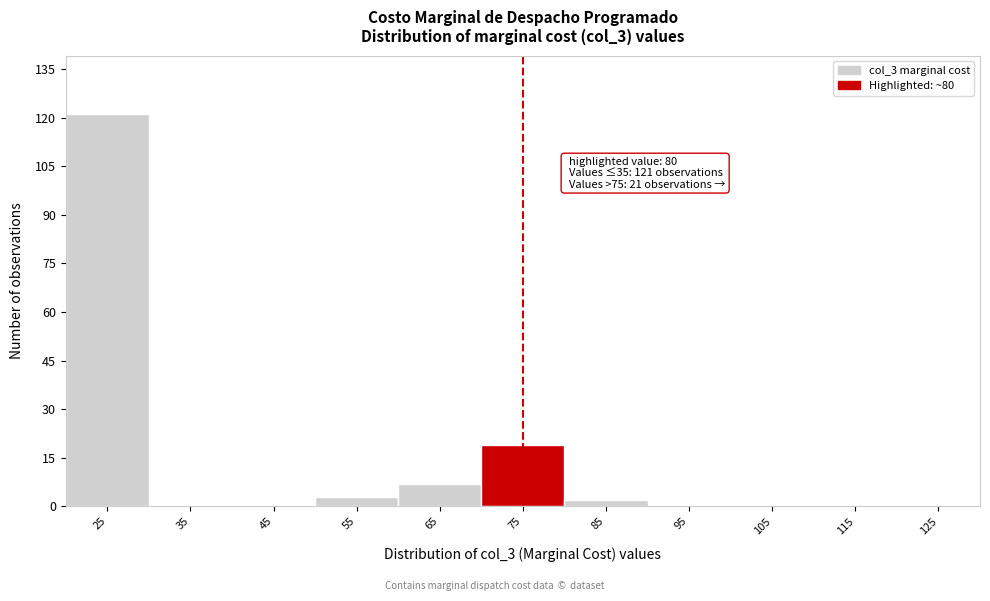

Reading left to right, what are all the values shown in this chart?

25=121	35=0	45=0	55=3	65=7	75=19	85=2	95=0	105=0	115=0	125=0